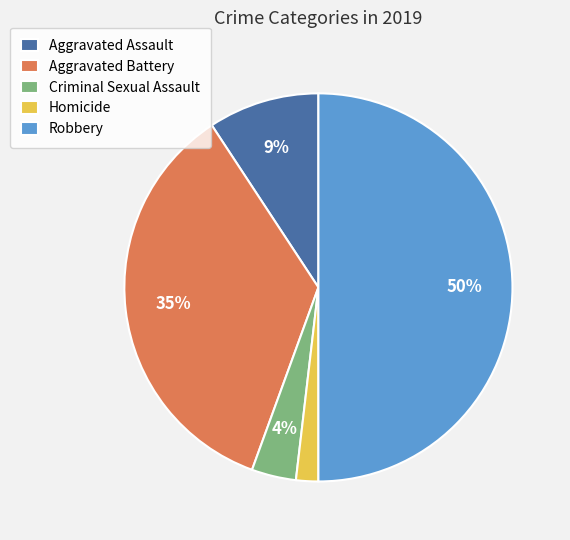

Is the sum of Criminal Sexual Assault and Robbery greater than half?

Yes